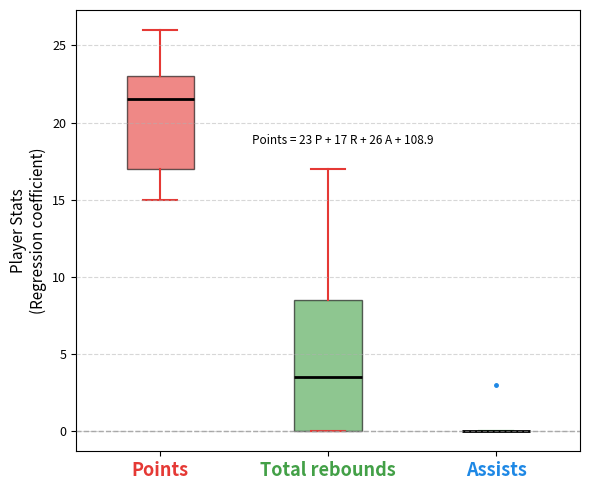

Comparing the boxes themselves (not the whiskers), which one is the tallest?

Total rebounds